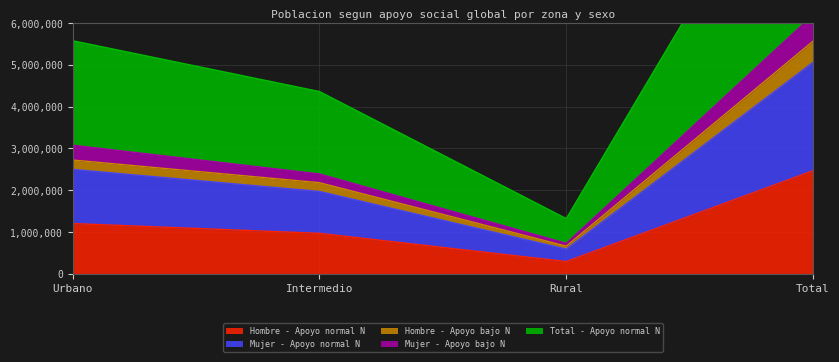

What is the label of the 3rd point from the right?

Intermedio